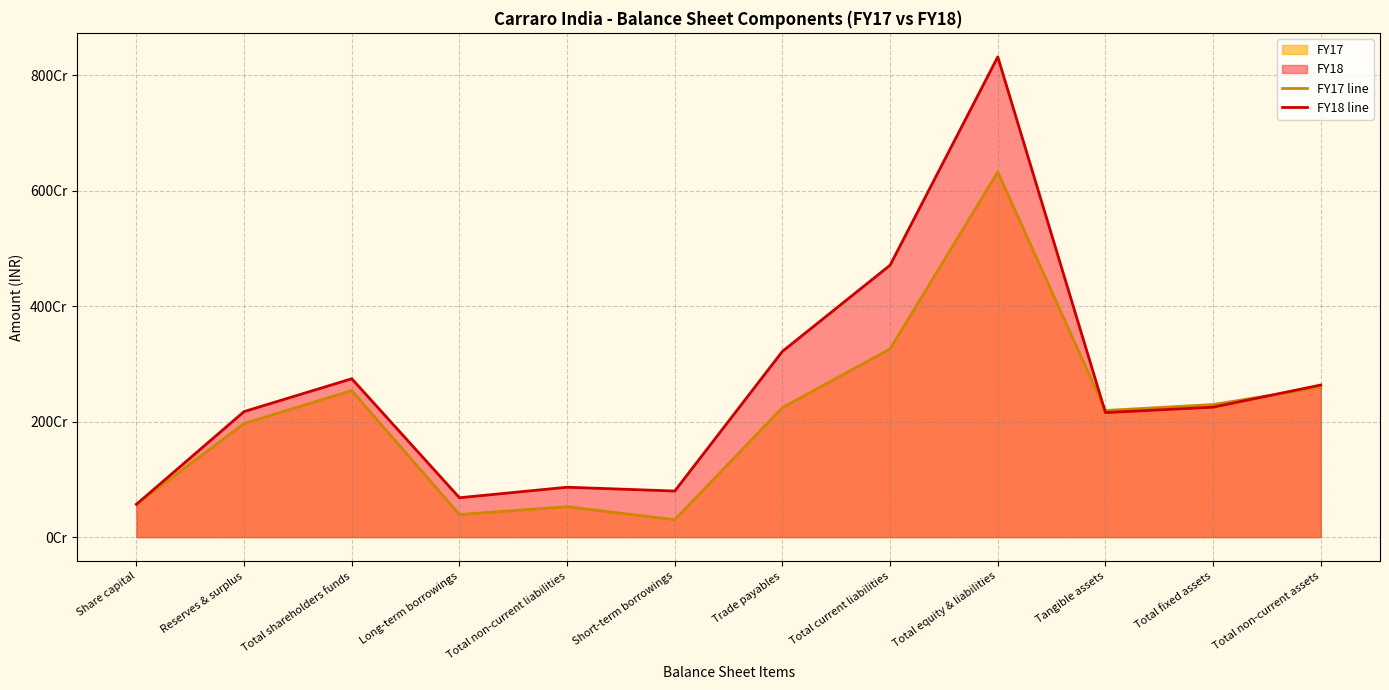

What is the maximum value shown in the chart?

8316167307